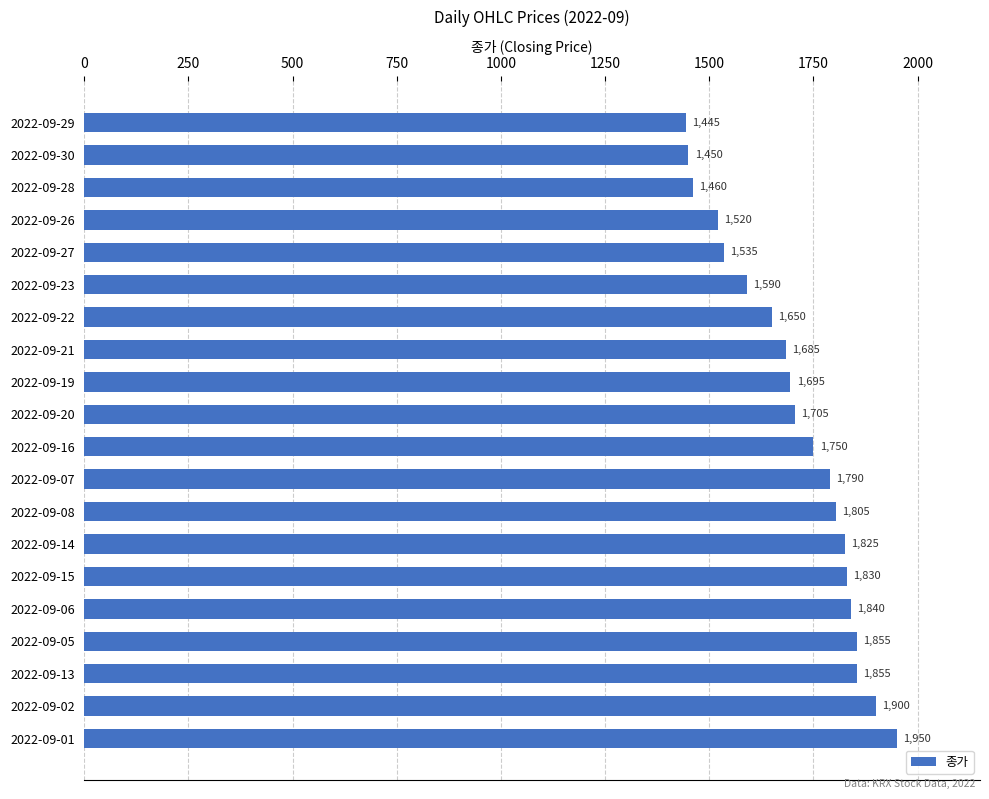

True or false: the data shows 2511 at 2022-09-16.

False